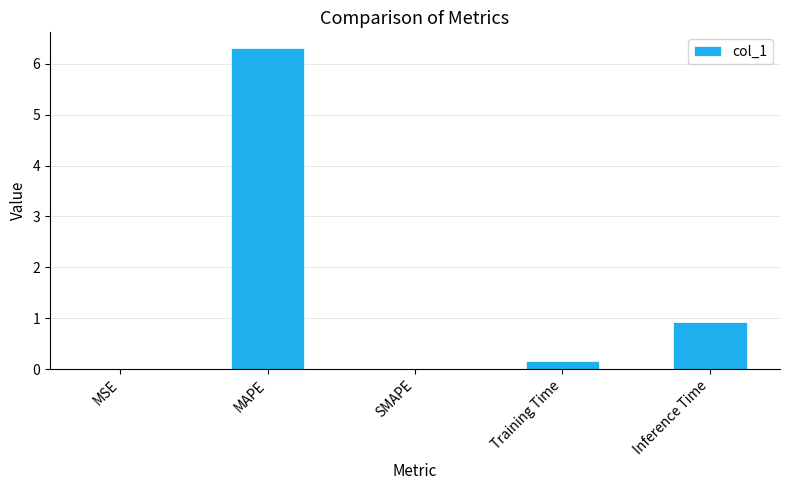

How many data points does each series have?

5